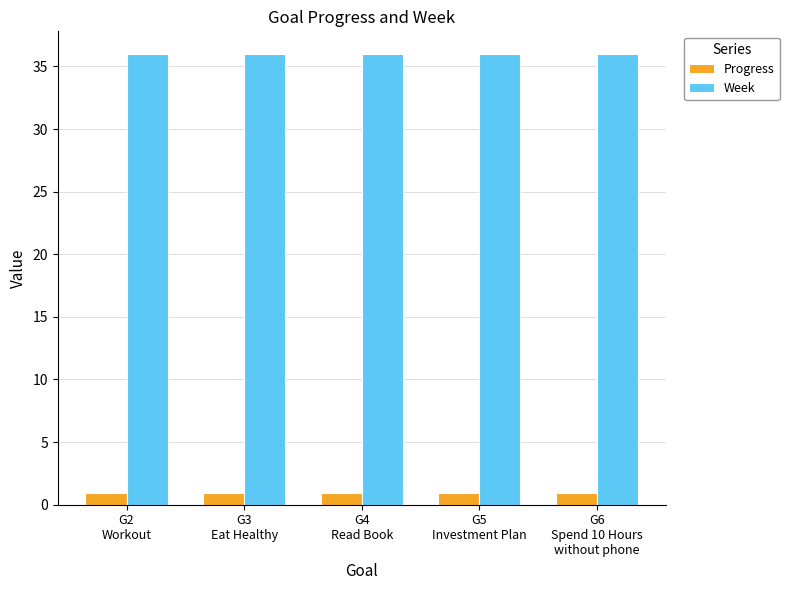

What is the highest value of the Progress series?

1.0